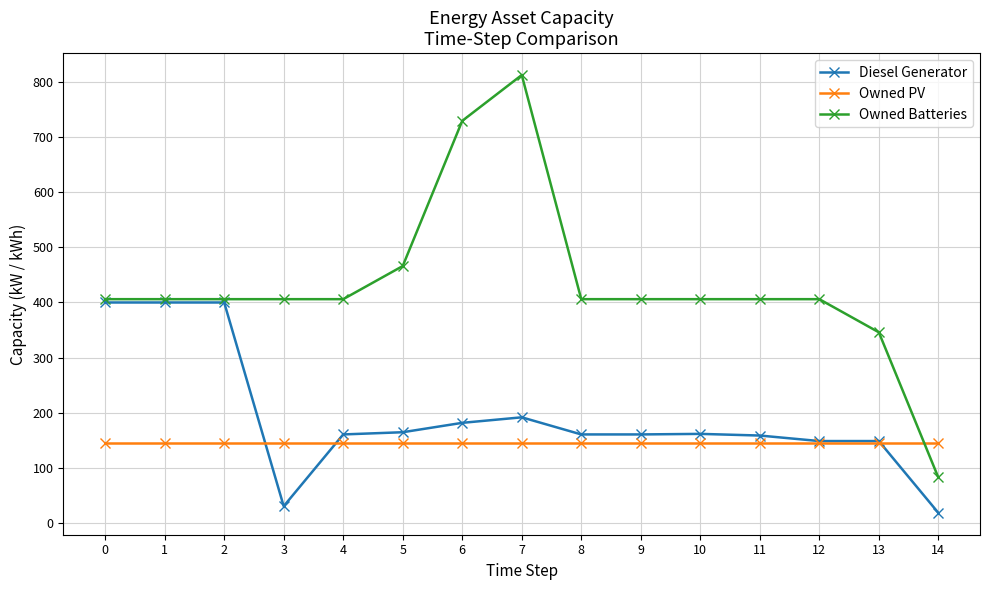

What is the highest value of the Owned PV series?

145